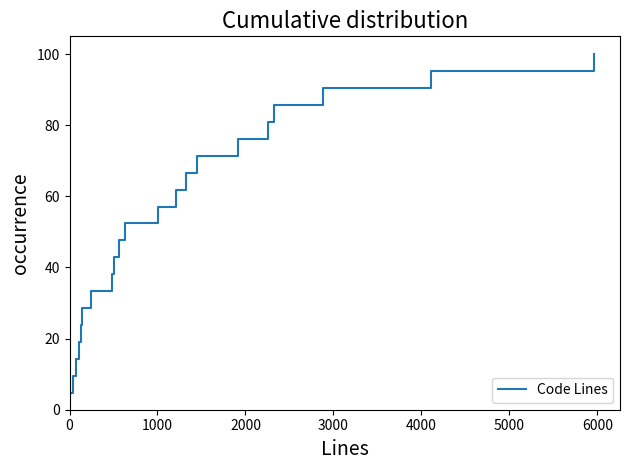

What is the sum of all values?

1100.0